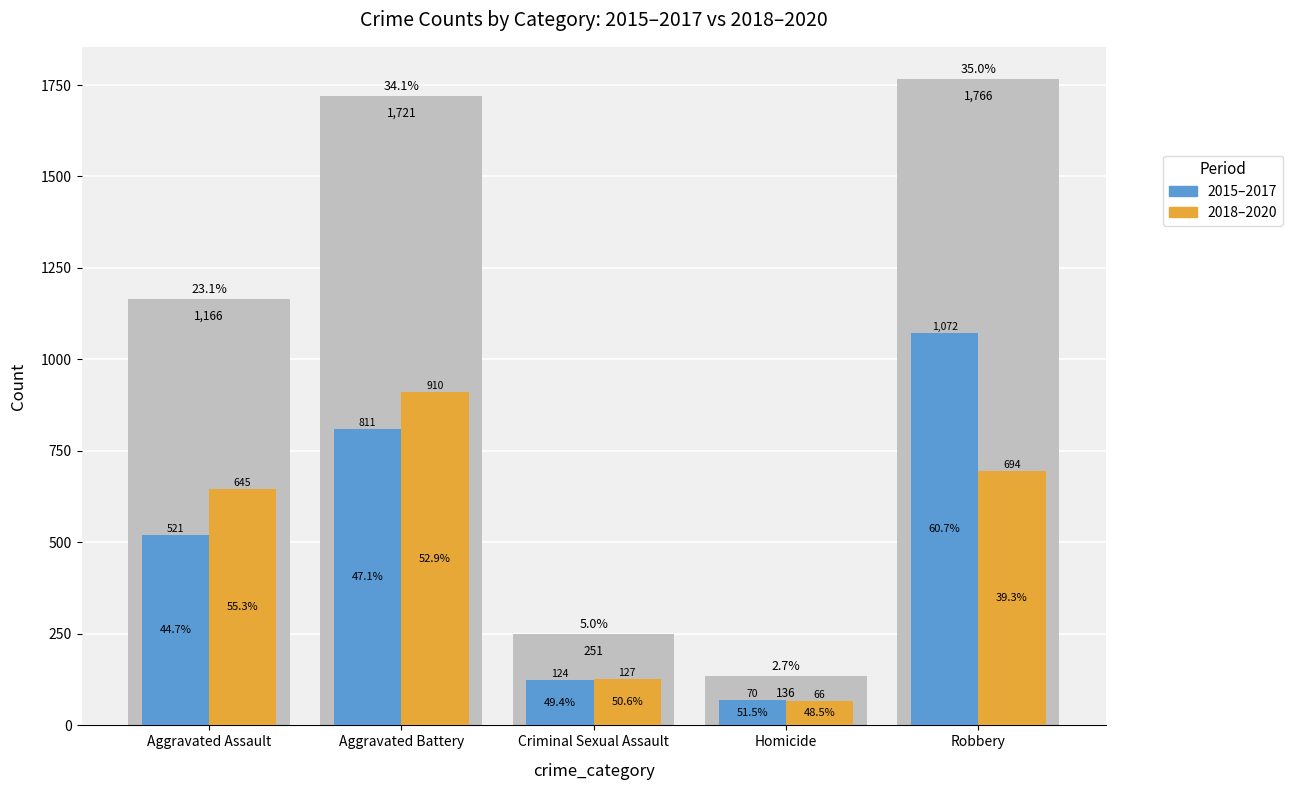

Rank the series by their maximum value, from highest to lowest.

2015–2017, 2018–2020